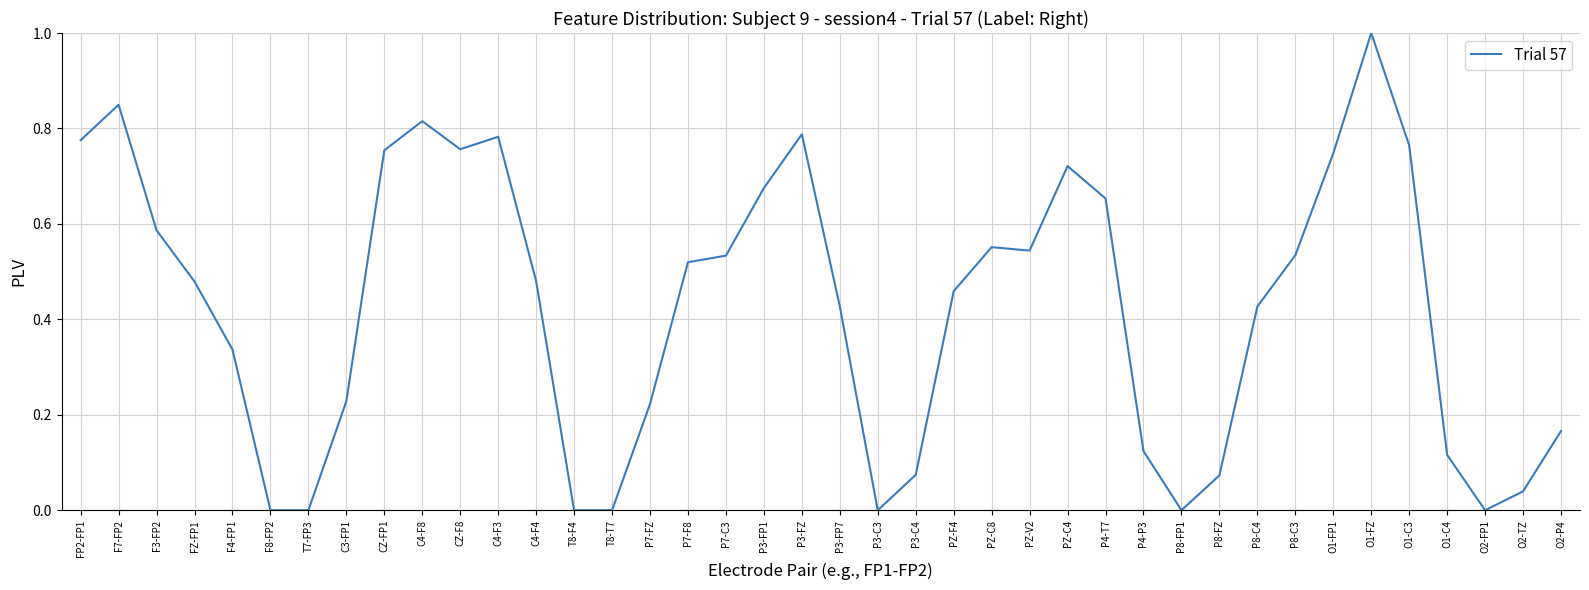

What is the change in value from C3-FP1 to P3-FP7?

+0.2